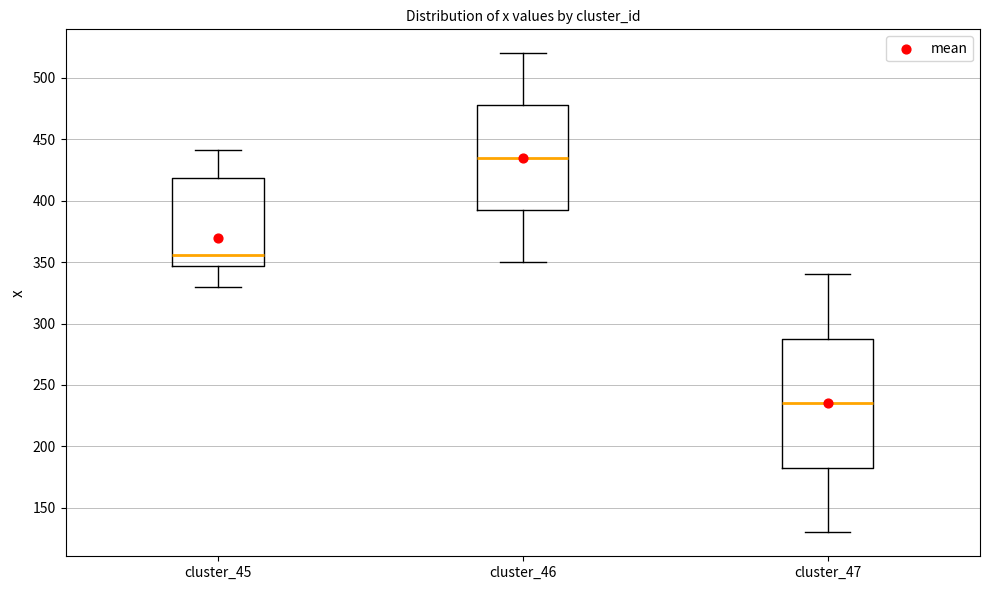

Reading left to right, read every box against the y-axis: the position of its median line, the range the box covers, and the ends of its whiskers. The values are not printed on the chart, so give them approximately, as read against the axis.

cluster_45: median 355, box 345 to 420, whiskers 330 to 440
cluster_46: median 435, box 395 to 480, whiskers 350 to 520
cluster_47: median 235, box 185 to 290, whiskers 130 to 340